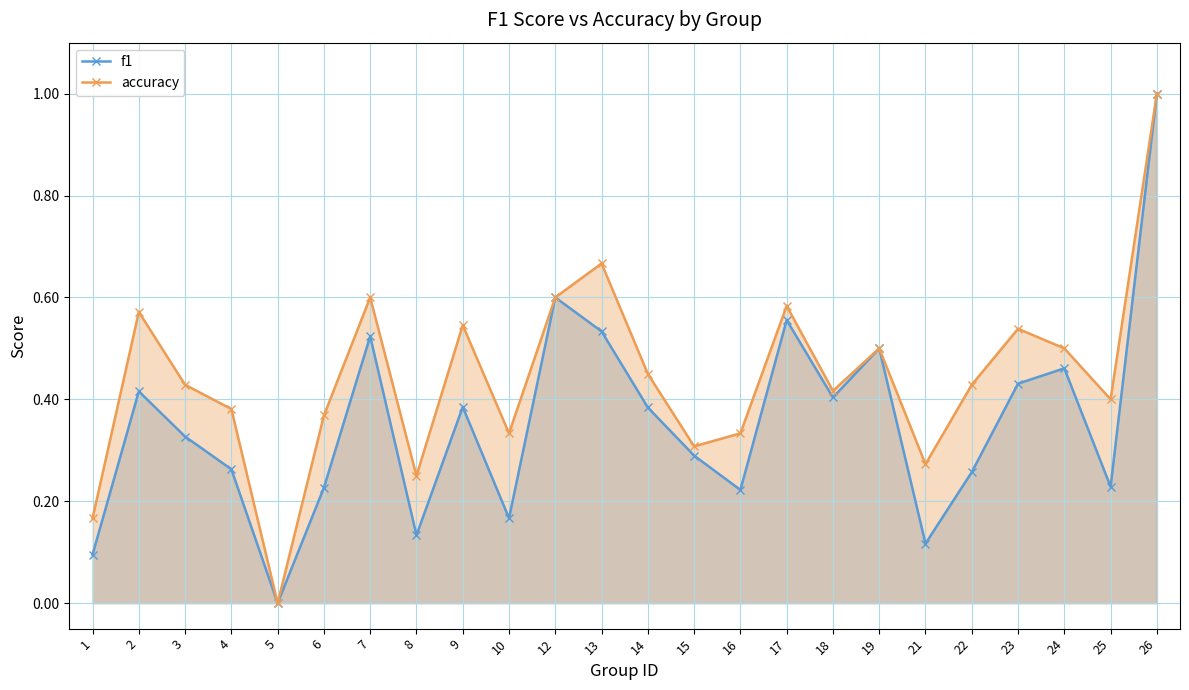

Between 16 and 22, which series saw the biggest shift?

accuracy